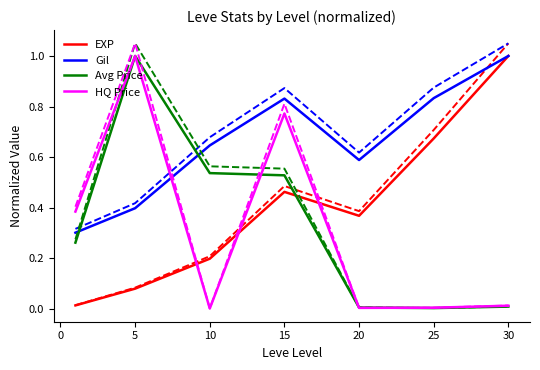

Reading left to right, list all the values displayed in this chart.

EXP (norm): 0.0	0.1	0.2	0.5	0.4	0.7	1.0
Gil (norm): 0.3	0.4	0.6	0.8	0.6	0.8	1.0
Avg Price (norm): 0.3	1.0	0.5	0.5	0.0	0.0	0.0
HQ Price (norm): 0.4	1.0	0.0	0.8	0.0	0.0	0.0